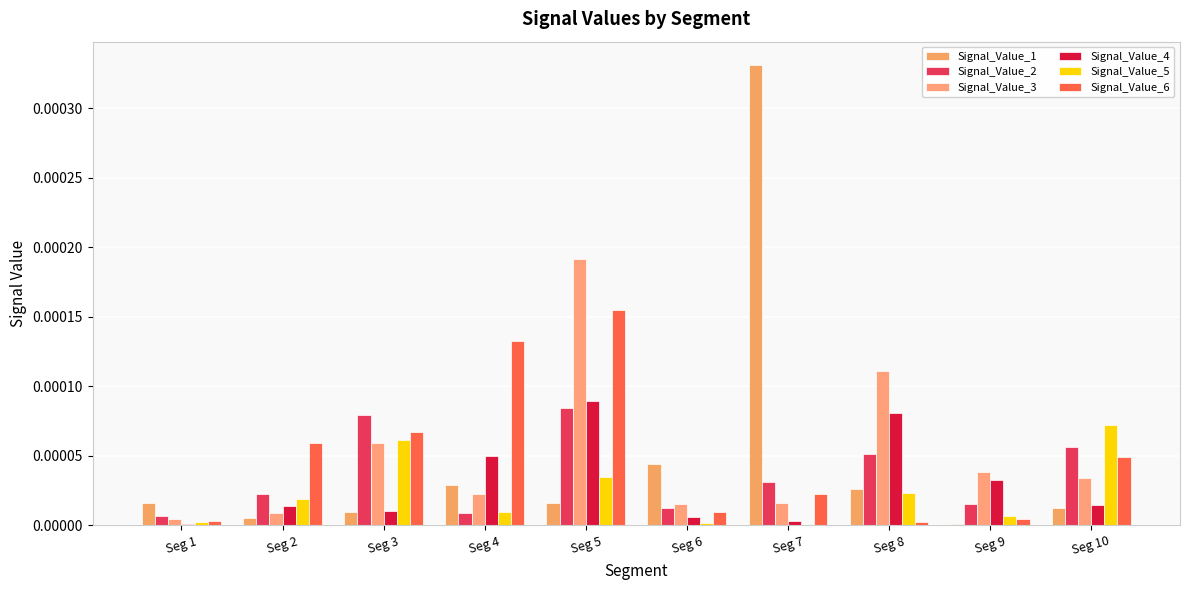

What are all the series names shown in the legend?

Signal_Value_1, Signal_Value_2, Signal_Value_3, Signal_Value_4, Signal_Value_5, Signal_Value_6